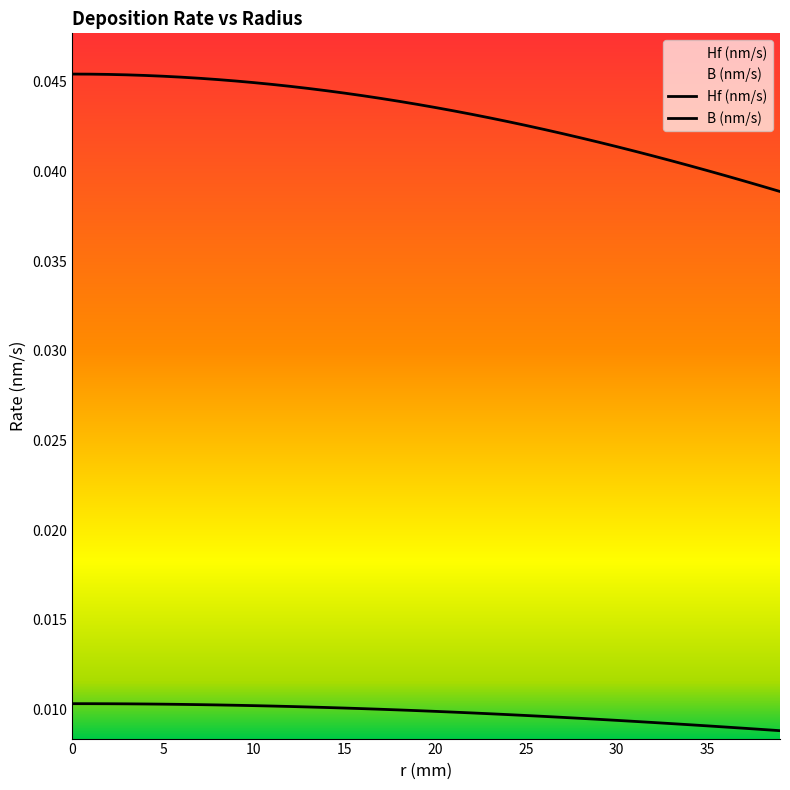

What is the label of the 30th point from the left?

29